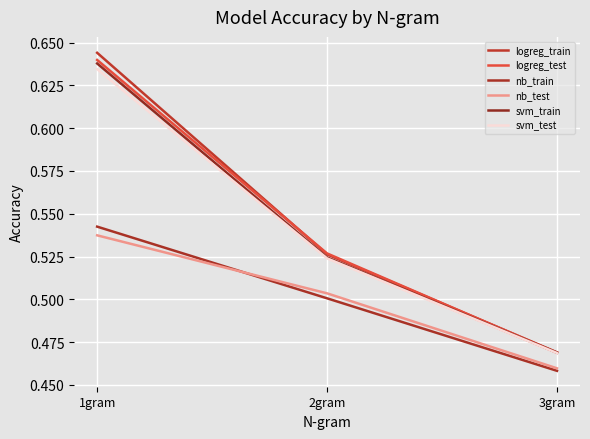

How many lines are shown in the chart?

6